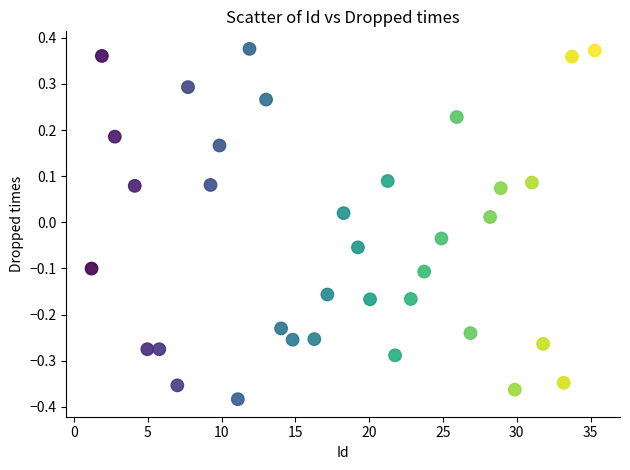

What is the range of X values (max minus min)?

34.1